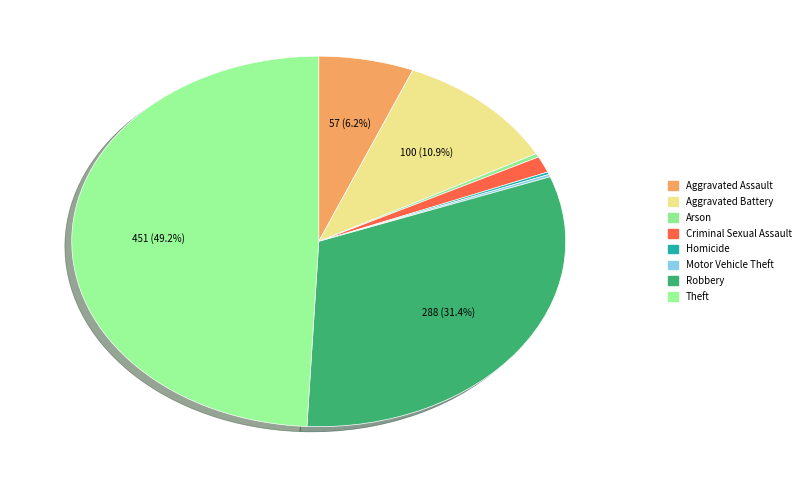

Which category has the smallest portion of the pie?

Homicide